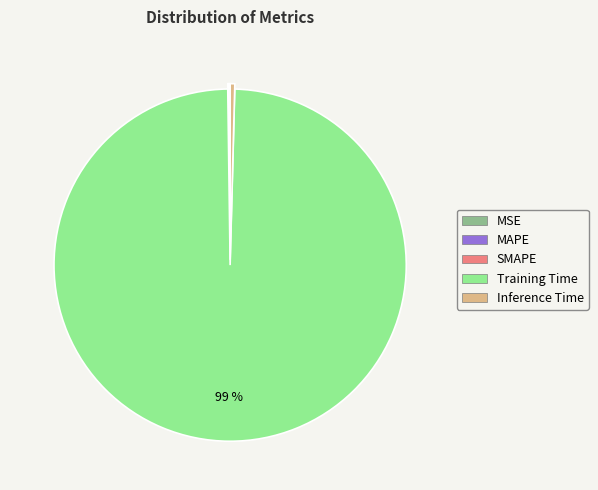

To the nearest percent, what is the average slice percentage?

20%